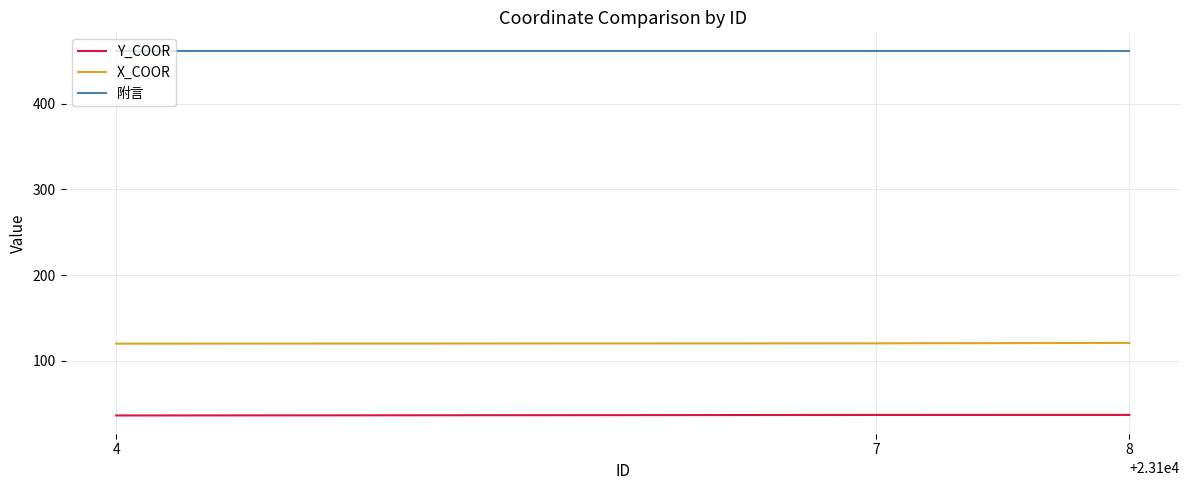

What is the difference between the highest and lowest values at 4?

425.6